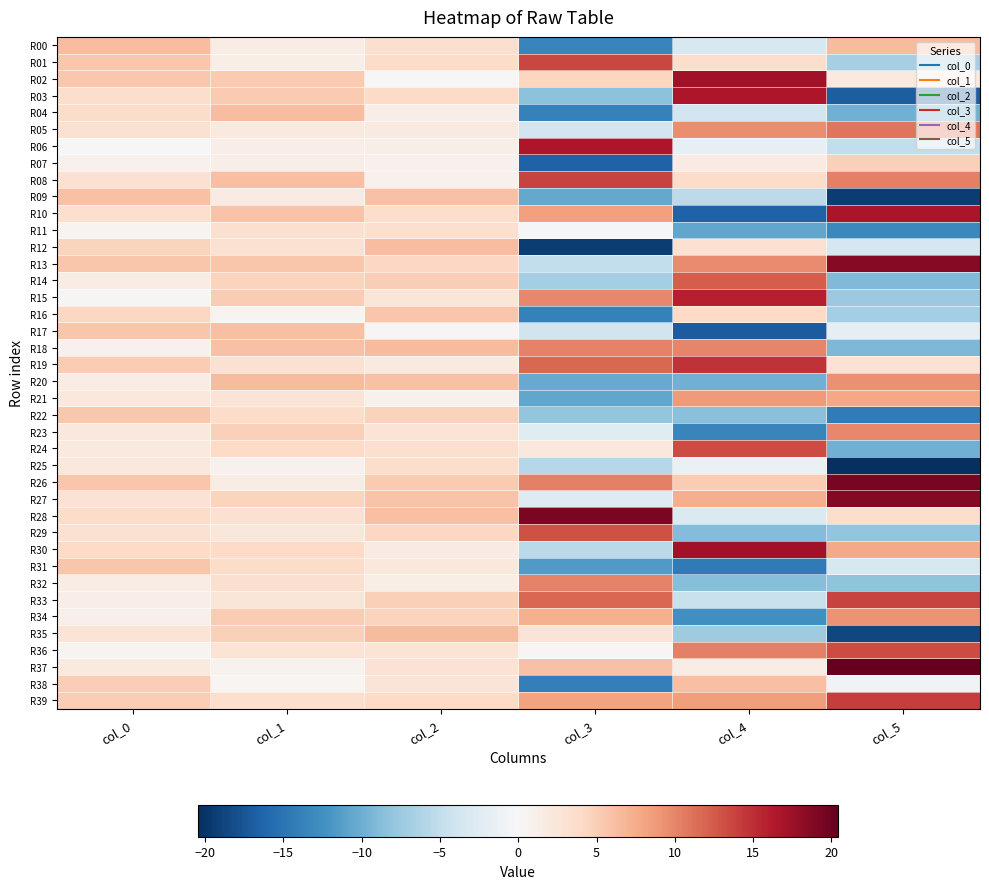

Reading left to right, transcribe all the data shown in this chart.

R00: col_0=6.3	col_1=1.5	col_2=3.3	col_3=-13.5	col_4=-3.3	col_5=6.5
R01: col_0=5.5	col_1=1.3	col_2=3.7	col_3=13.6	col_4=3.7	col_5=-6.7
R02: col_0=5.5	col_1=5.4	col_2=0.1	col_3=4.3	col_4=17.1	col_5=2.0
R03: col_0=3.6	col_1=5.3	col_2=4.0	col_3=-8.4	col_4=16.5	col_5=-16.8
R04: col_0=3.8	col_1=6.4	col_2=1.3	col_3=-13.8	col_4=-3.9	col_5=-9.9
R05: col_0=3.2	col_1=2.1	col_2=1.8	col_3=-3.7	col_4=9.5	col_5=11.0
R06: col_0=0.1	col_1=1.3	col_2=1.1	col_3=16.5	col_4=-1.6	col_5=-5.1
R07: col_0=0.9	col_1=1.2	col_2=0.9	col_3=-16.5	col_4=1.6	col_5=4.9
R08: col_0=3.1	col_1=6.2	col_2=0.8	col_3=13.8	col_4=3.8	col_5=10.2
R09: col_0=6.0	col_1=1.7	col_2=6.0	col_3=-10.4	col_4=-5.3	col_5=-19.5
R10: col_0=3.4	col_1=5.8	col_2=3.5	col_3=8.4	col_4=-16.5	col_5=16.7
R11: col_0=0.5	col_1=3.3	col_2=3.5	col_3=-0.2	col_4=-10.6	col_5=-13.1
R12: col_0=4.5	col_1=3.1	col_2=6.4	col_3=-19.4	col_4=3.1	col_5=-3.5
R13: col_0=5.6	col_1=5.7	col_2=4.2	col_3=-5.0	col_4=9.6	col_5=18.6
R14: col_0=1.5	col_1=4.5	col_2=5.0	col_3=-7.0	col_4=12.4	col_5=-9.1
R15: col_0=0.3	col_1=5.2	col_2=2.5	col_3=9.8	col_4=15.8	col_5=-7.6
R16: col_0=4.2	col_1=0.5	col_2=5.6	col_3=-13.7	col_4=4.1	col_5=-6.9
R17: col_0=5.7	col_1=6.2	col_2=0.2	col_3=-4.1	col_4=-17.1	col_5=-2.1
R18: col_0=0.9	col_1=6.0	col_2=6.4	col_3=10.1	col_4=10.0	col_5=-9.2
R19: col_0=5.2	col_1=3.1	col_2=2.0	col_3=11.7	col_4=14.8	col_5=2.9
R20: col_0=1.5	col_1=6.5	col_2=5.9	col_3=-10.2	col_4=-9.9	col_5=9.3
R21: col_0=2.2	col_1=2.9	col_2=0.9	col_3=-10.6	col_4=8.7	col_5=8.0
R22: col_0=5.5	col_1=3.8	col_2=4.7	col_3=-8.1	col_4=-8.5	col_5=-14.2
R23: col_0=2.1	col_1=4.8	col_2=2.7	col_3=-2.4	col_4=-13.5	col_5=9.8
R24: col_0=2.0	col_1=4.1	col_2=3.2	col_3=2.2	col_4=13.3	col_5=-9.8
R25: col_0=2.2	col_1=0.8	col_2=3.6	col_3=-5.8	col_4=-1.4	col_5=-20.4
R26: col_0=5.7	col_1=1.5	col_2=5.3	col_3=10.3	col_4=5.2	col_5=19.4
R27: col_0=2.9	col_1=4.6	col_2=5.8	col_3=-2.7	col_4=7.5	col_5=18.8
R28: col_0=3.7	col_1=3.2	col_2=6.2	col_3=19.2	col_4=-3.0	col_5=3.6
R29: col_0=3.1	col_1=2.4	col_2=4.2	col_3=13.0	col_4=-8.9	col_5=-8.1
R30: col_0=4.0	col_1=4.0	col_2=1.6	col_3=-5.5	col_4=17.2	col_5=7.8
R31: col_0=5.7	col_1=3.7	col_2=2.1	col_3=-11.6	col_4=-14.5	col_5=-3.2
R32: col_0=1.5	col_1=3.3	col_2=1.3	col_3=10.2	col_4=-8.6	col_5=-8.2
R33: col_0=1.4	col_1=2.4	col_2=4.9	col_3=11.7	col_4=-4.6	col_5=13.9
R34: col_0=1.1	col_1=5.2	col_2=4.5	col_3=7.3	col_4=-12.5	col_5=9.2
R35: col_0=2.8	col_1=4.9	col_2=6.5	col_3=2.6	col_4=-7.2	col_5=-18.6
R36: col_0=0.5	col_1=2.8	col_2=2.8	col_3=0.2	col_4=10.3	col_5=13.3
R37: col_0=2.0	col_1=0.8	col_2=2.9	col_3=5.9	col_4=1.4	col_5=20.4
R38: col_0=5.0	col_1=0.3	col_2=2.6	col_3=-14.0	col_4=6.1	col_5=-0.7
R39: col_0=5.1	col_1=3.4	col_2=4.1	col_3=8.2	col_4=8.5	col_5=14.2